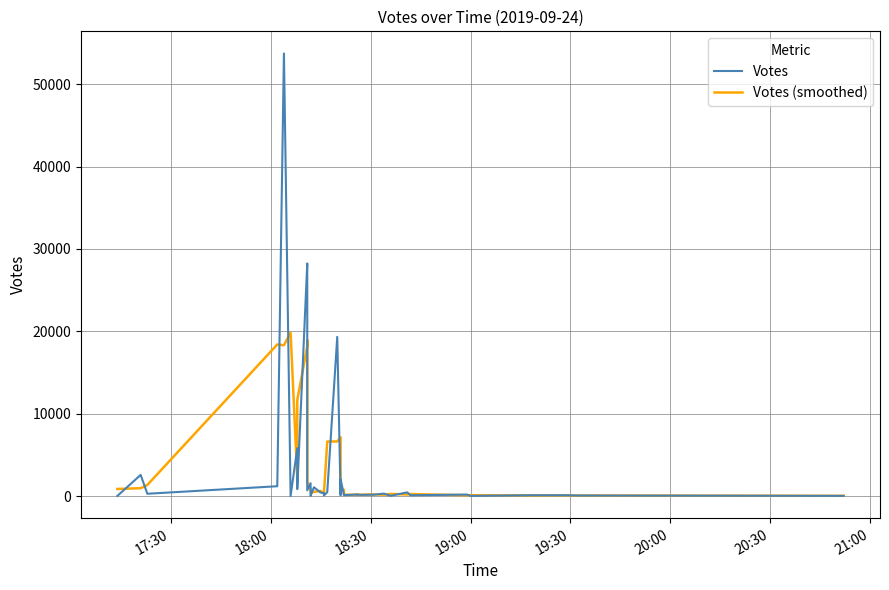

Rank the series by their average value, from lowest to highest.

Votes (smoothed), Votes